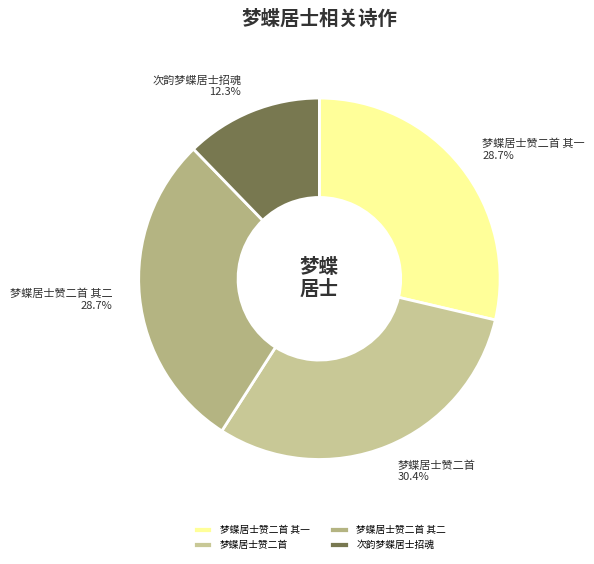

What is the largest slice in the pie chart?

梦蝶居士赞二首